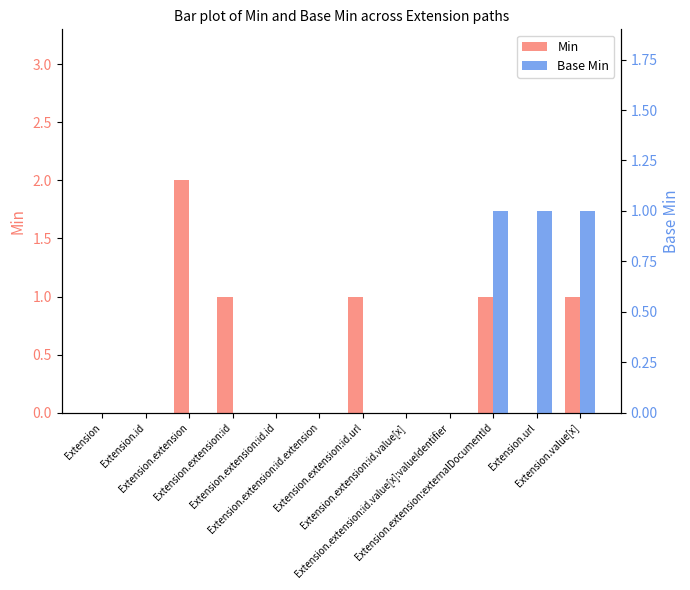

What is the sum of all Min values?

6